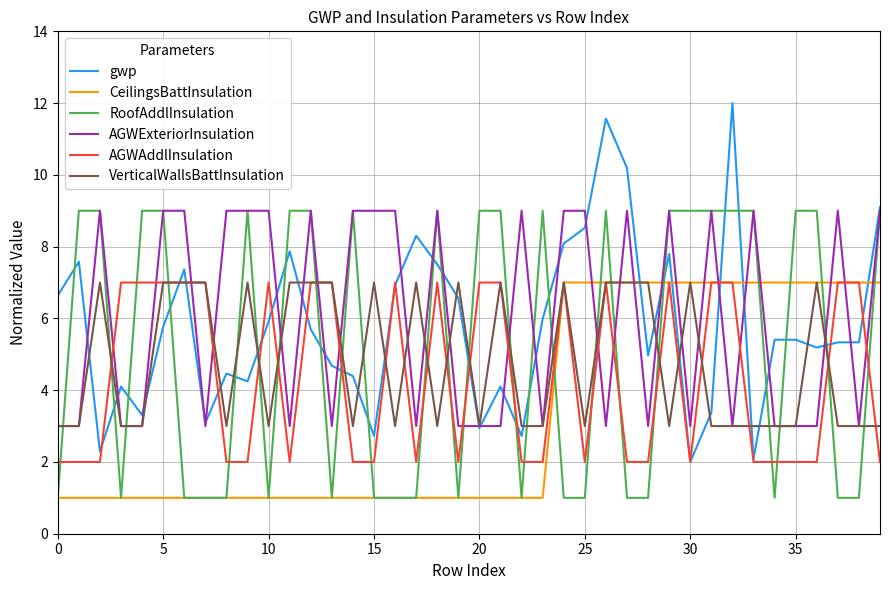

What is the maximum value shown in the chart?

12.0